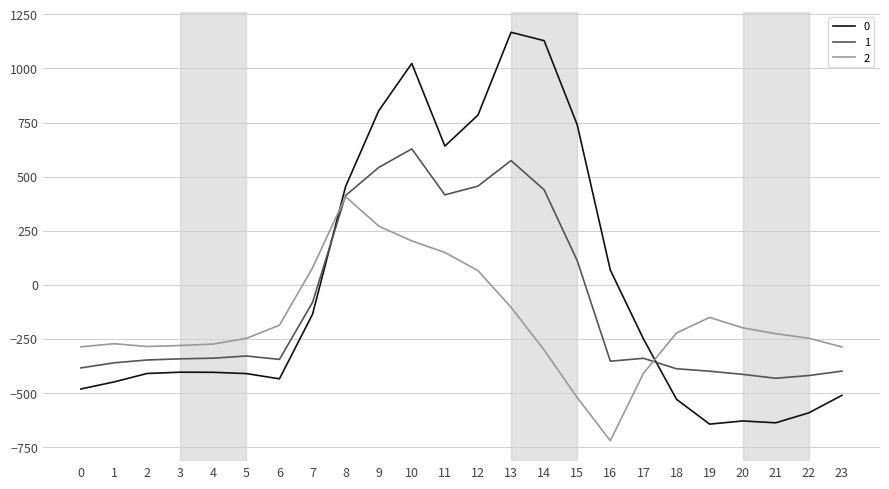

True or false: 1 has more than 0 points higher than both neighbors.

True